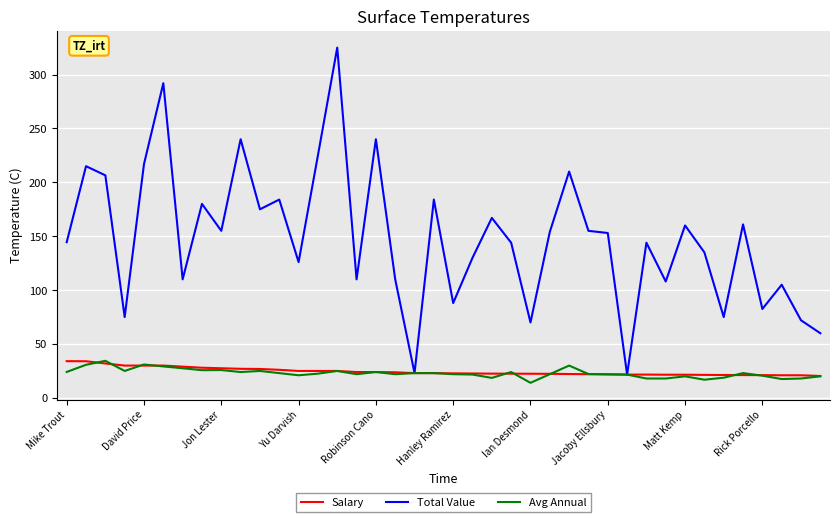

What is the maximum value for Salary?

34.1